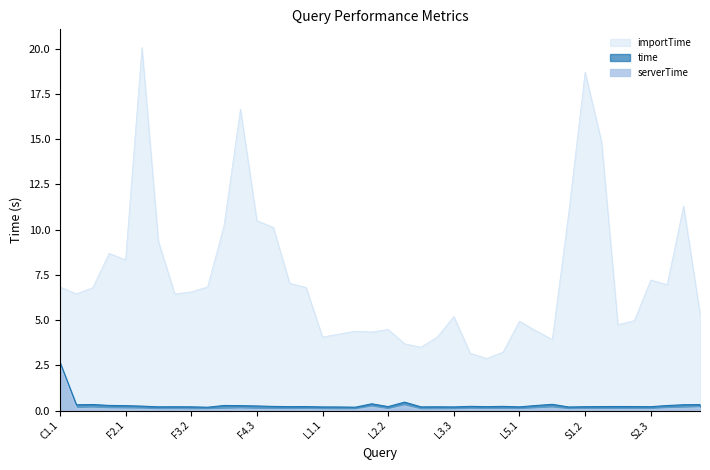

Which has a higher value, F1.2 or C1.1?

C1.1